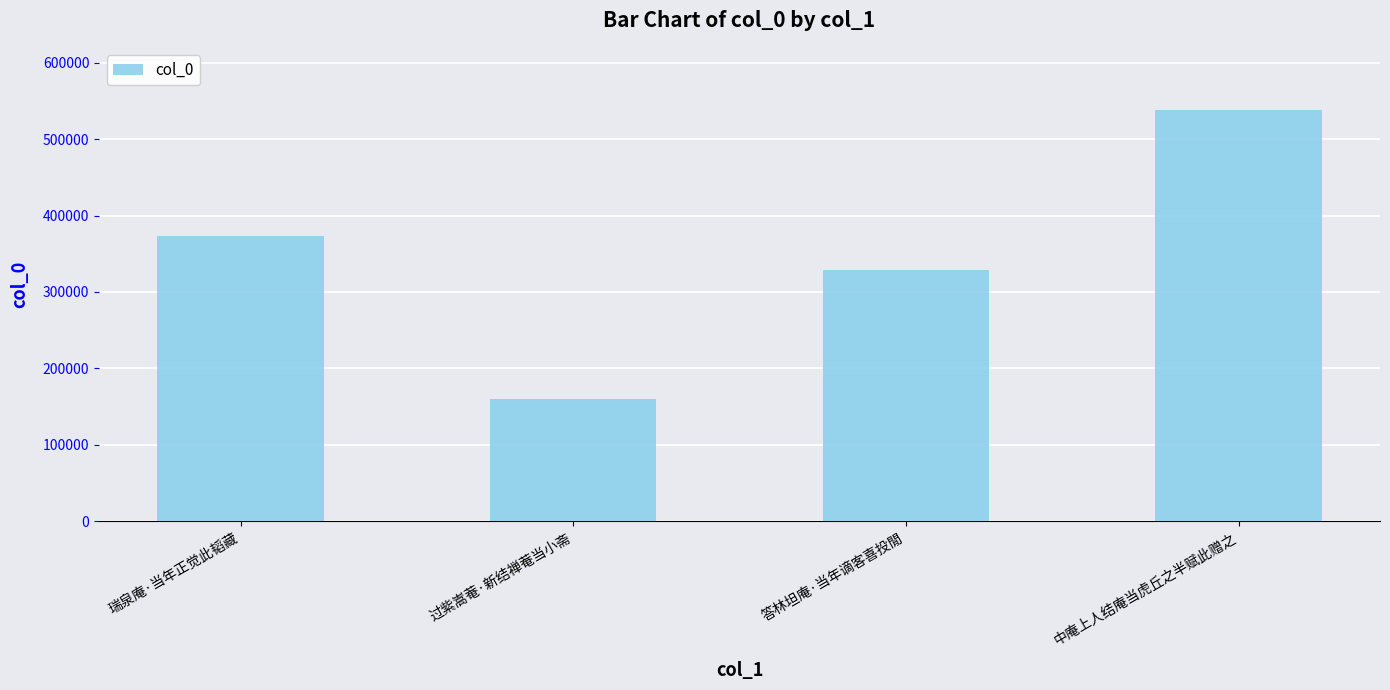

What is the ratio of the value at 过紫嵩菴·新结禅菴当小斋 to the value at 答林坦庵·当年谪客喜投閒?

0.5